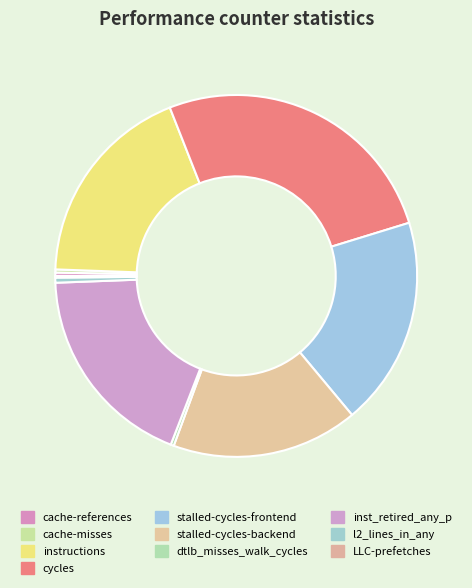

Combined, what portion of the pie is cache-misses and instructions?

18.7%